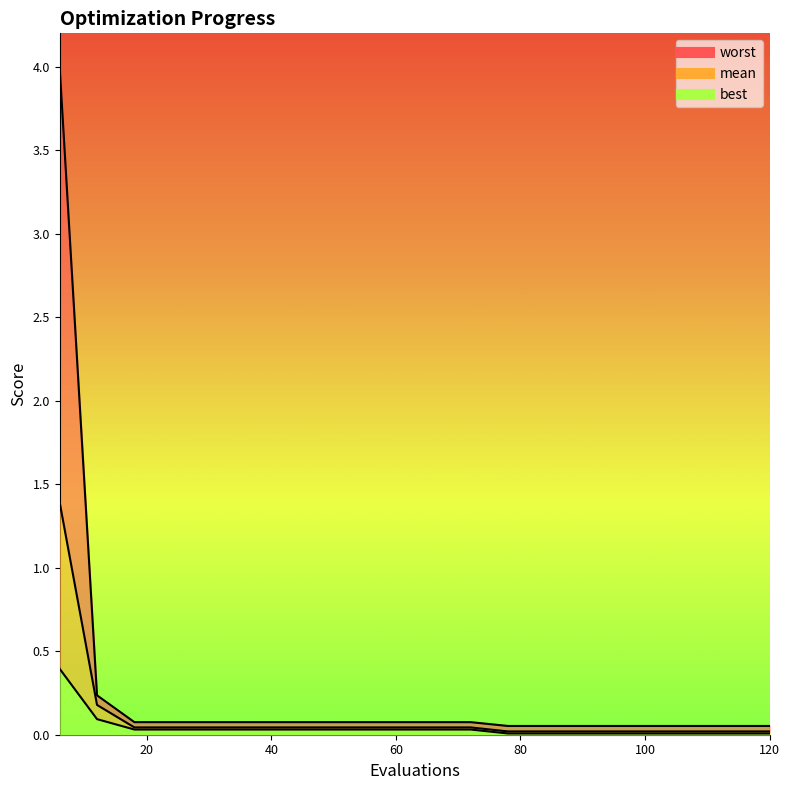

True or false: worst and best intersect in this chart.

False